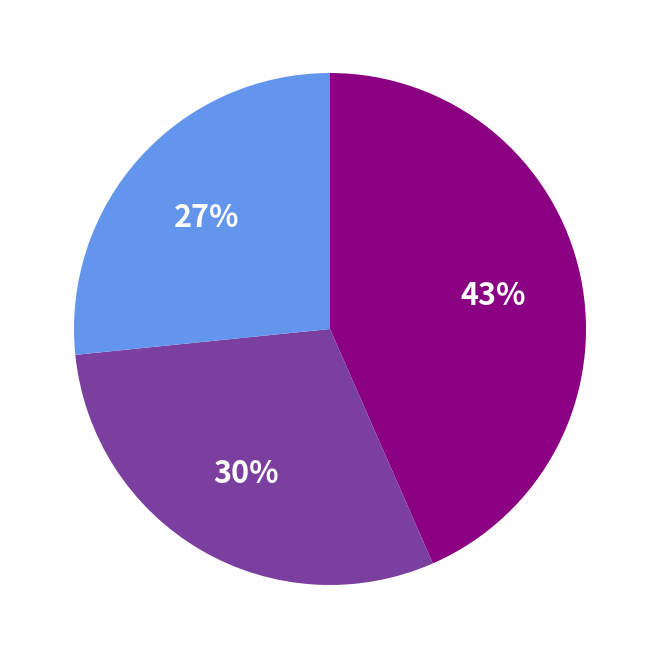

Is there any slice that represents more than half of the pie?

No